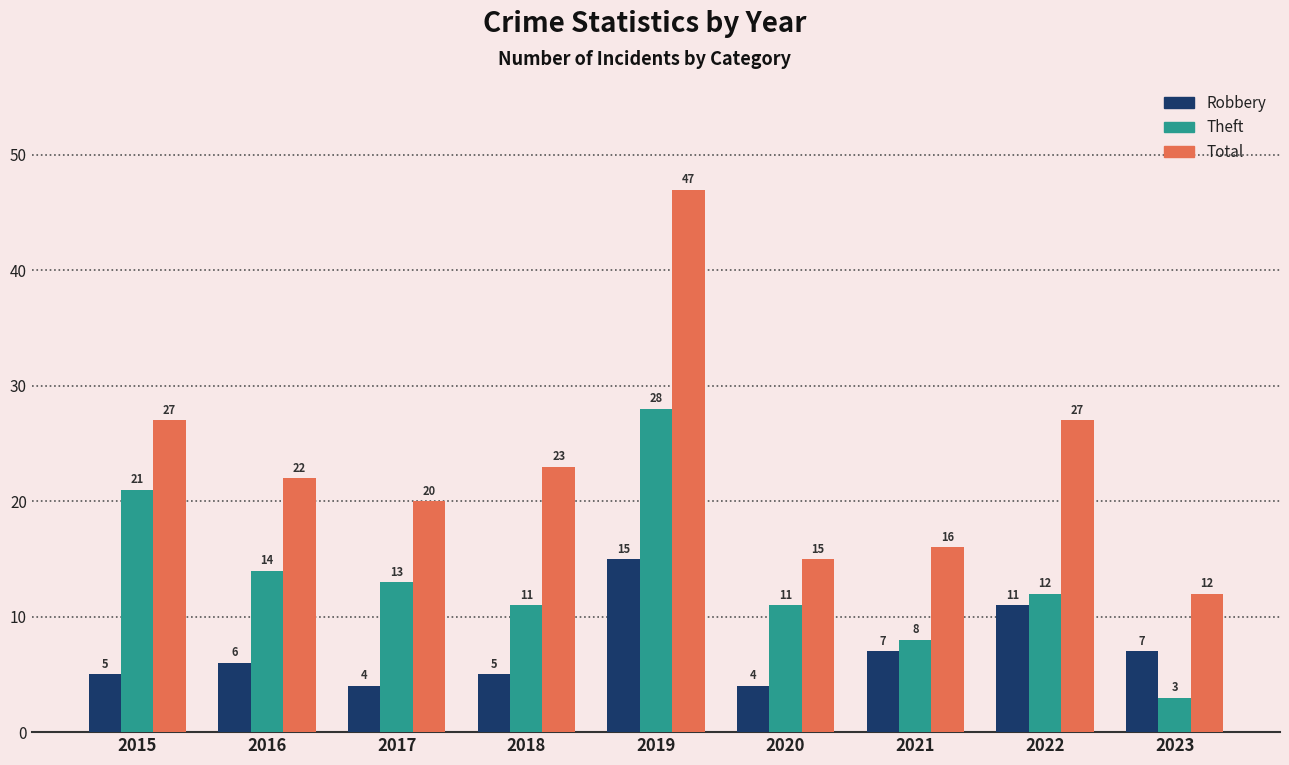

Rank the series by their average value, from highest to lowest.

Total, Theft, Robbery